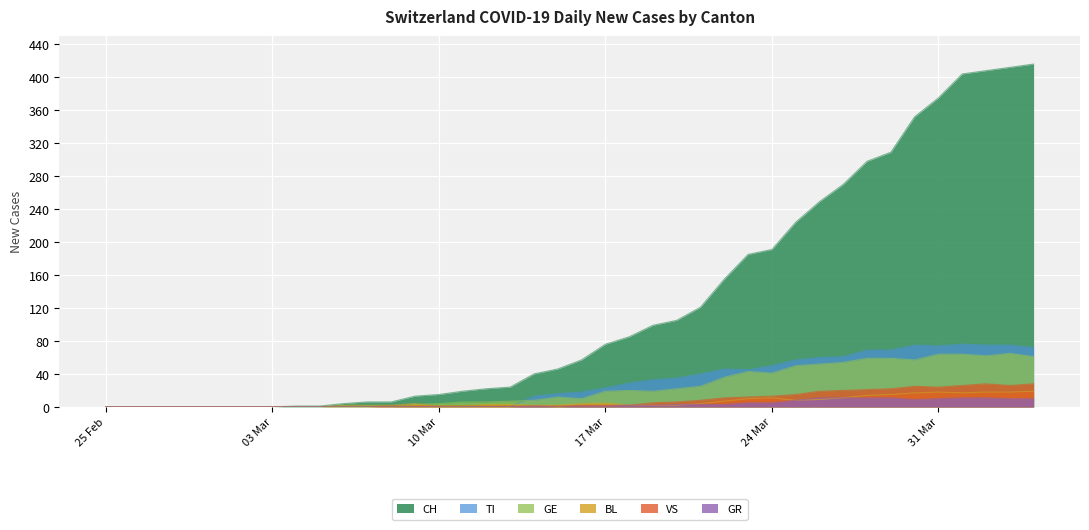

Is the value of GR at 2020-03-20 greater than the value of BL at 2020-03-28?

No